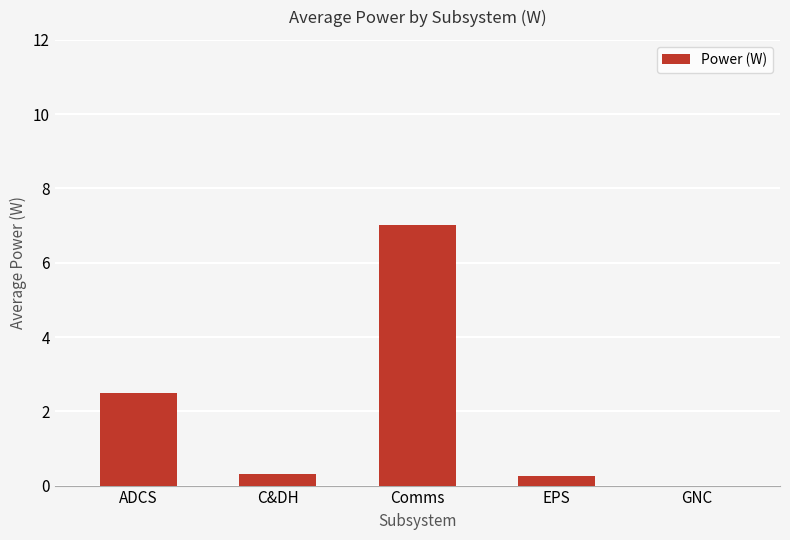

Reading left to right, what are all the values shown in this chart?

2.5	0.3	7.0	0.3	0.0